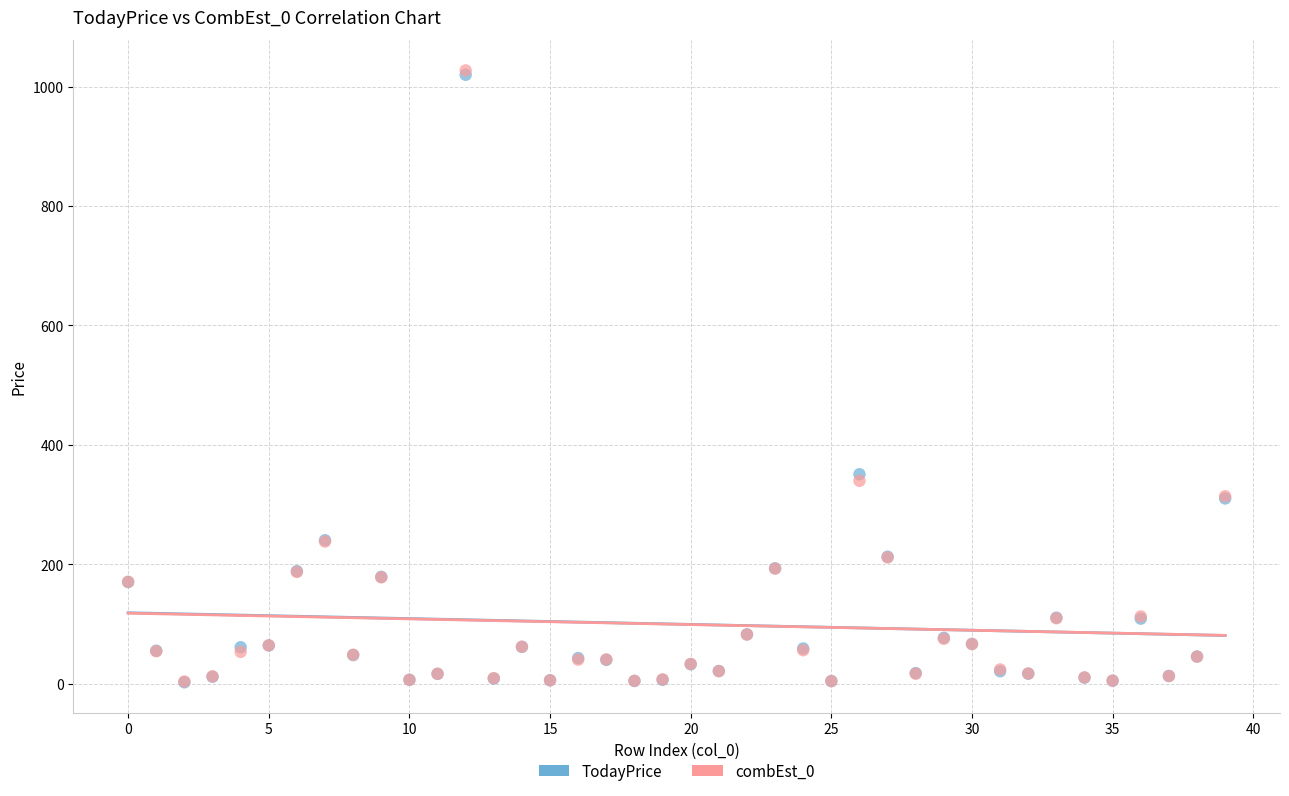

Which series has the largest Y range (max minus min)?

combEst_0